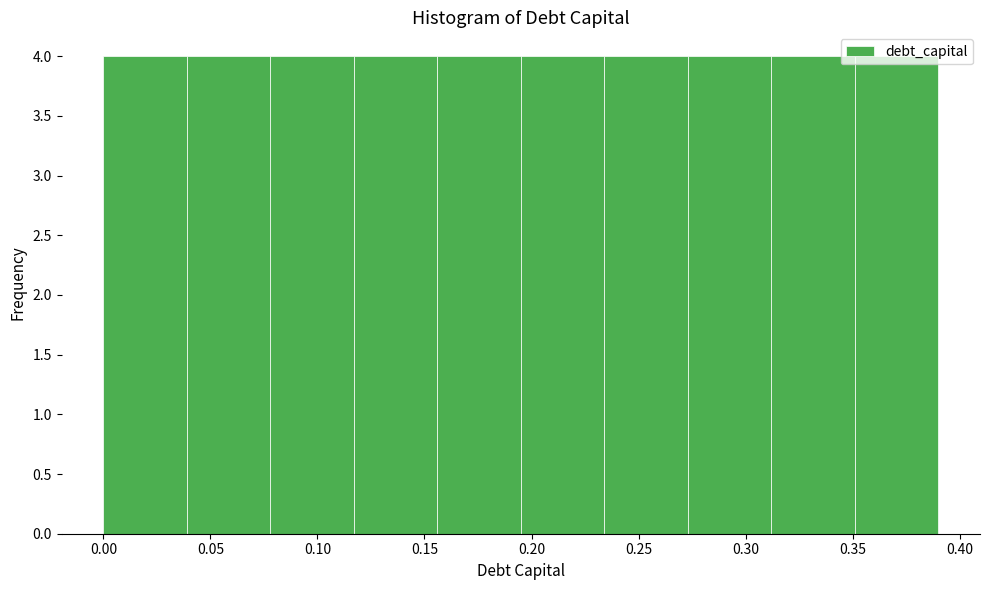

How tall is the bar that spans 0.039 to 0.078 on the x-axis? Neither the bar edges nor the heights are printed on the chart, so give them approximately, as read against the axes.

4